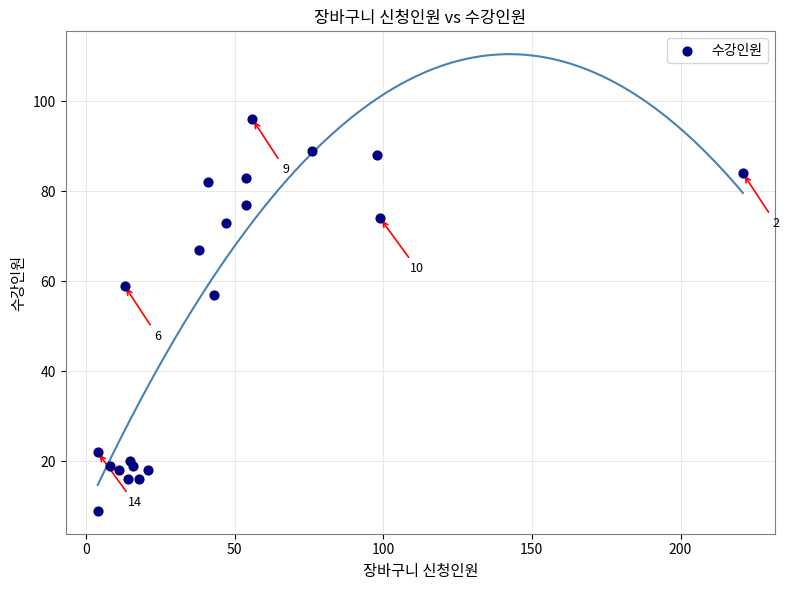

What Y value in the scatter plot is closest to 52?

57